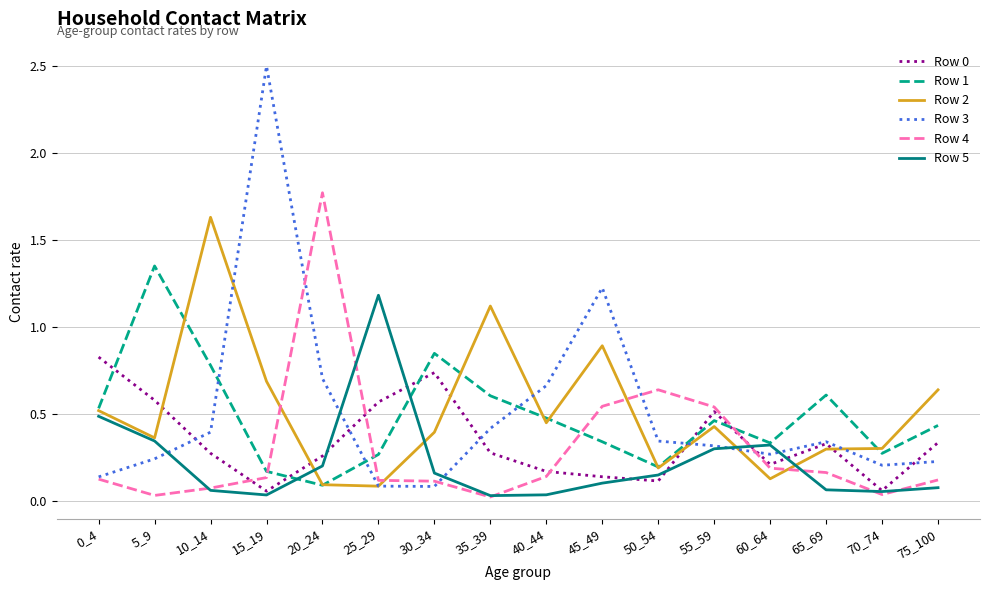

Which category has the highest value in the Row 1 series?

5_9